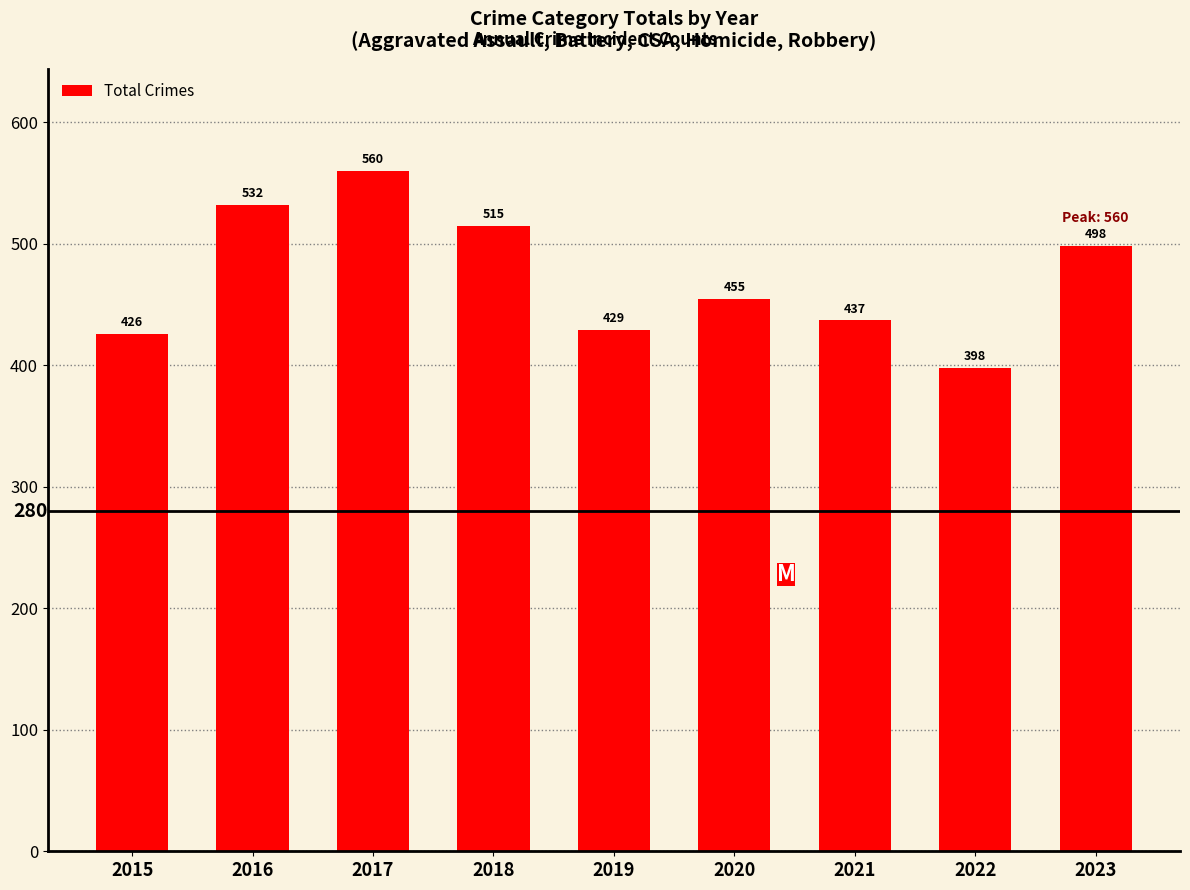

How many data points are less than 455?

4